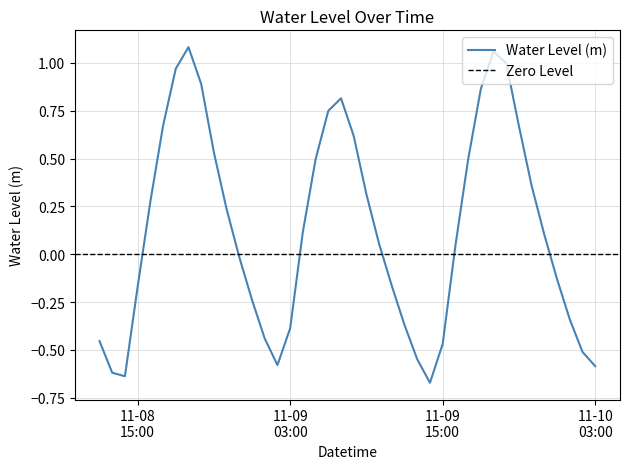

What is the change in value from 2022-11-08 12:00:00 to 2022-11-08 20:00:00?

+1.3